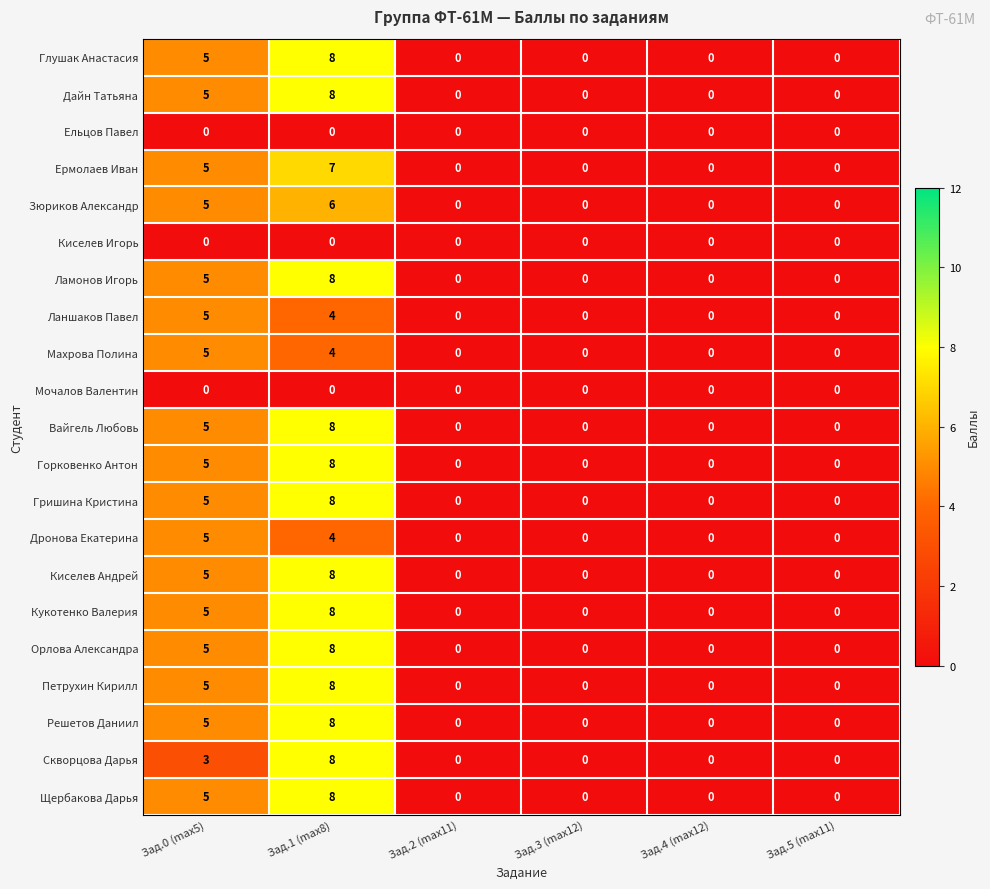

What is the maximum value for Дайн Татьяна?

8